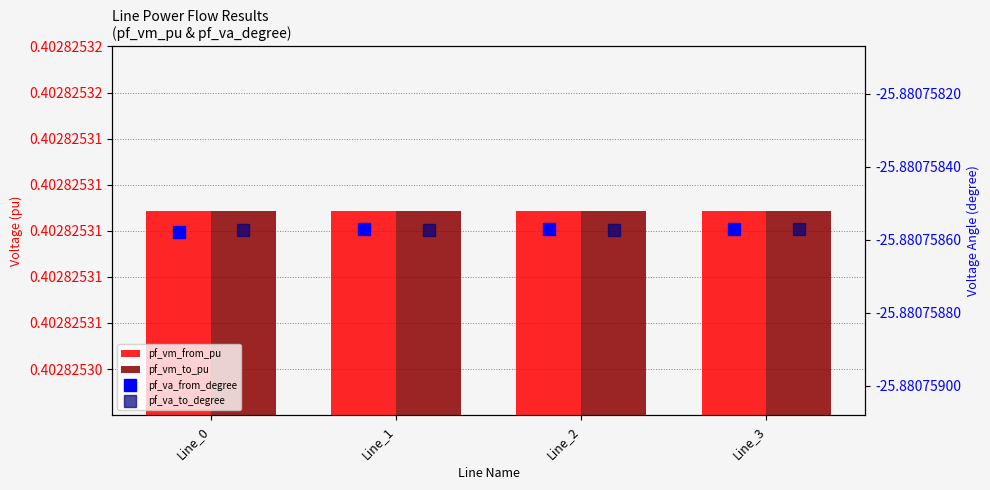

What is the smallest value displayed?

-25.9